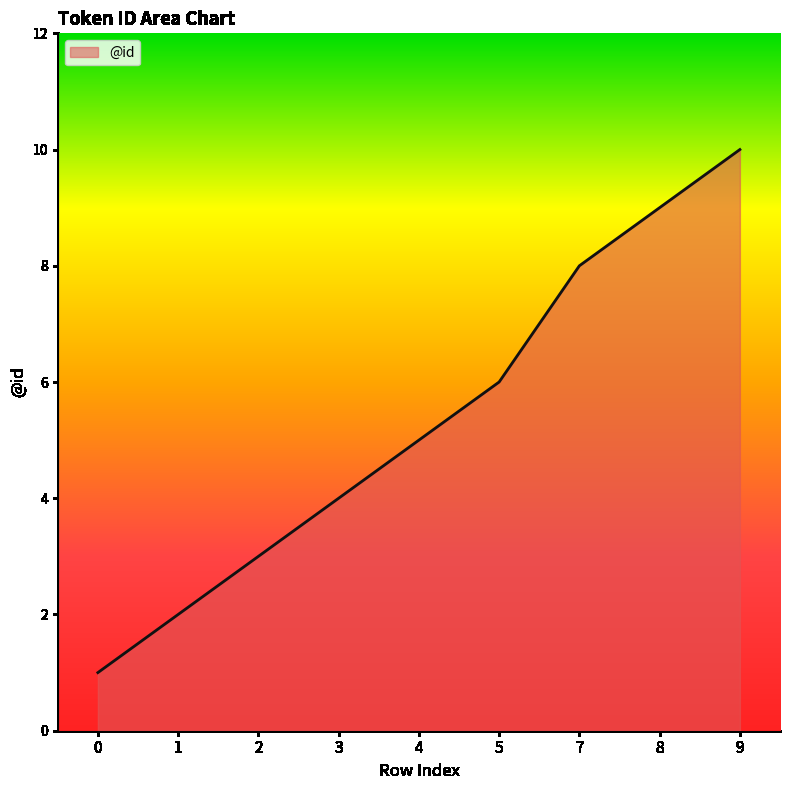

The value at 2 is 5. True or false?

False